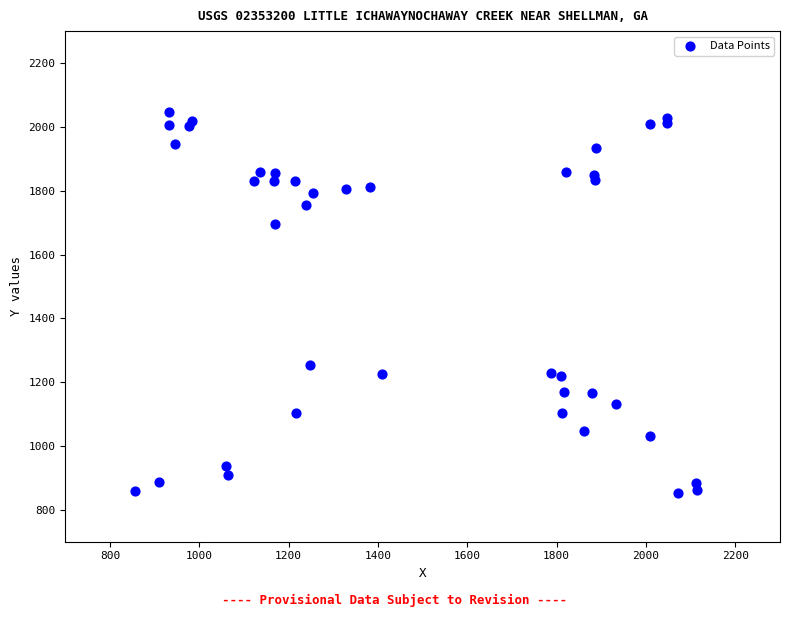

What Y value in the scatter plot is closest to 1449?

1253.3